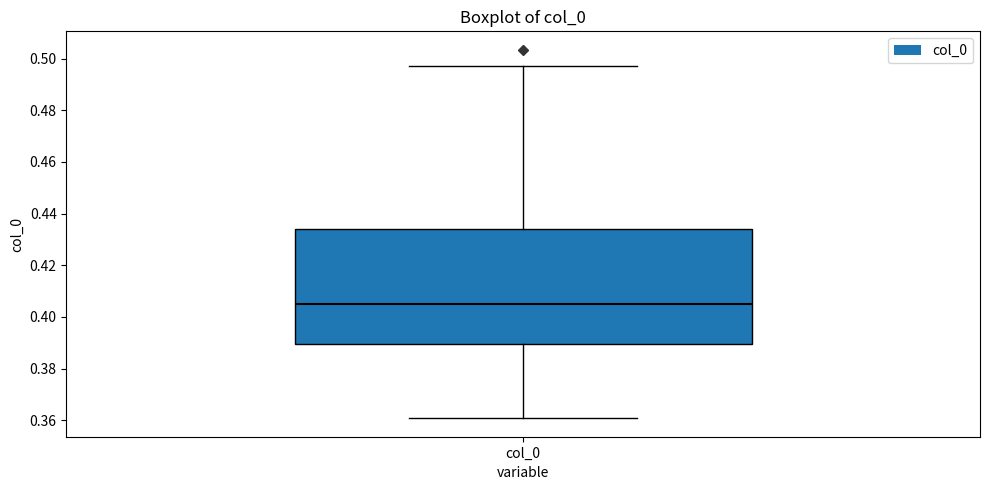

Transcribe this box plot: give where the median line is, the range the box spans, and where the two whiskers end, as read against the y-axis. The values are not printed on the chart, so give them approximately, as read against the axis.

median 0.404, box 0.390 to 0.434, whiskers 0.360 to 0.496